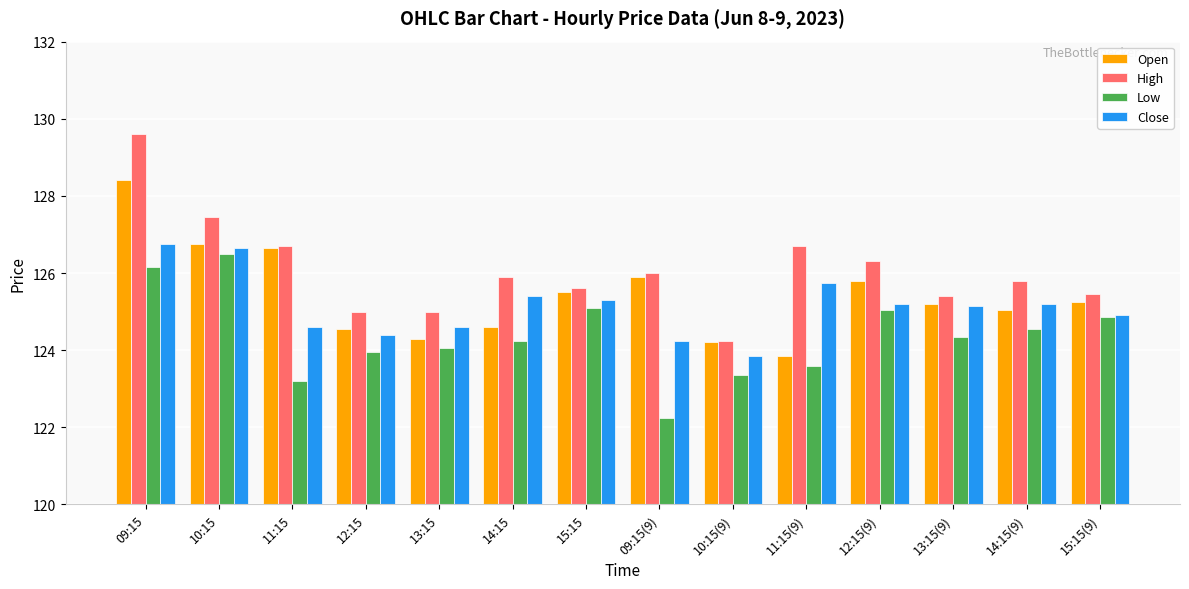

Rank the series at 11:15(9) from highest to lowest value.

High, Close, Open, Low